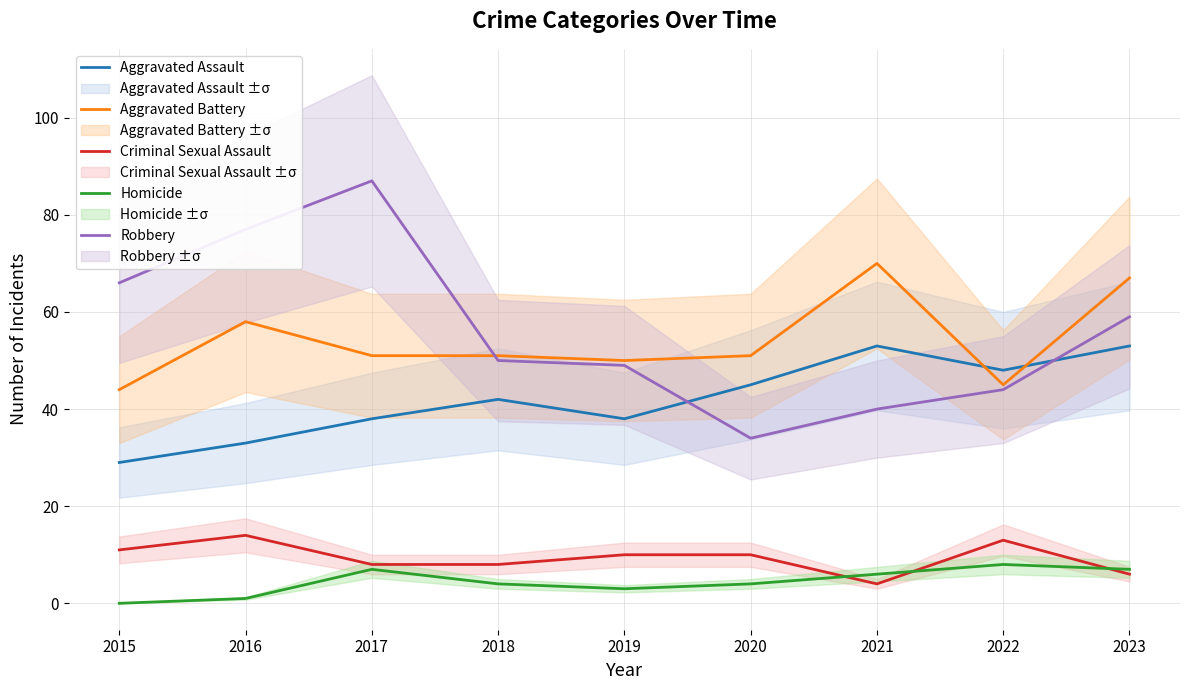

How many series are shown in this chart?

5